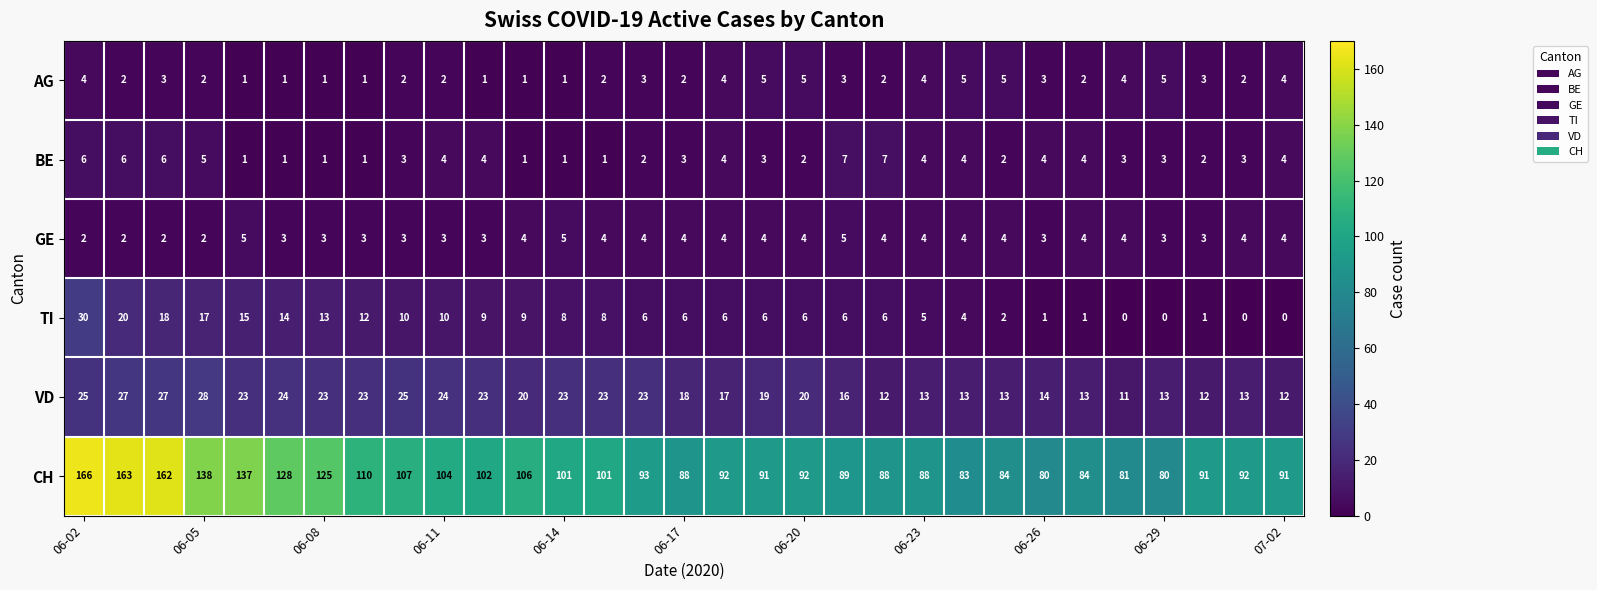

What is the difference between the second highest and minimum values in the TI series?

20